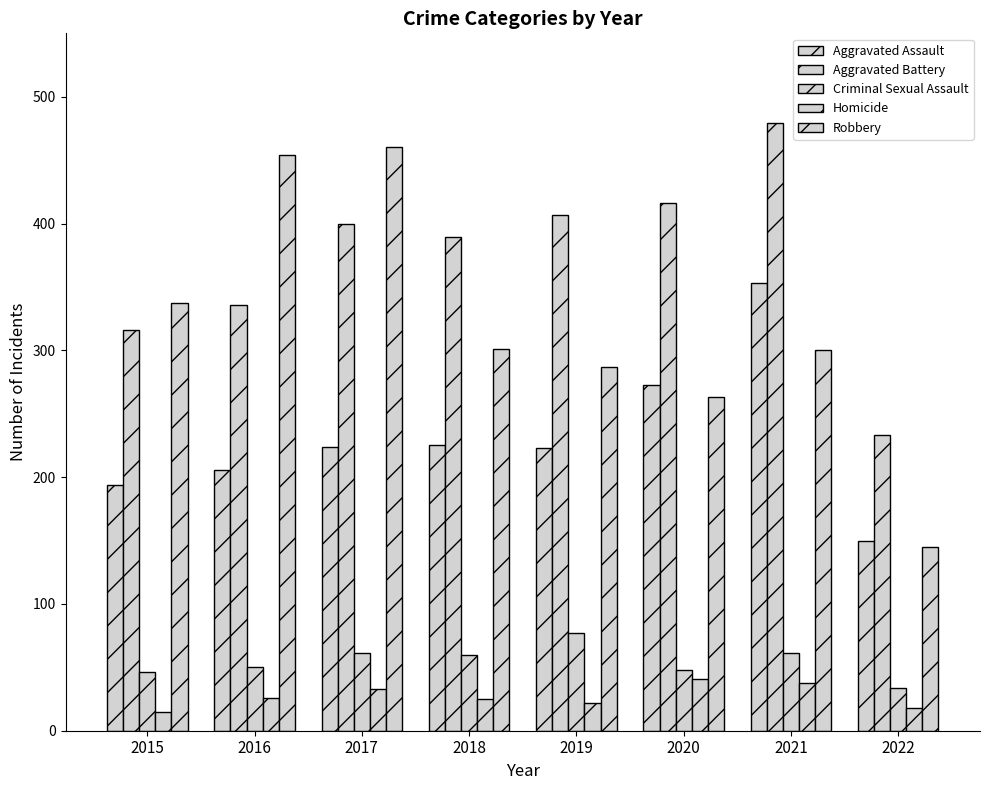

Count the number of categories in the chart.

8